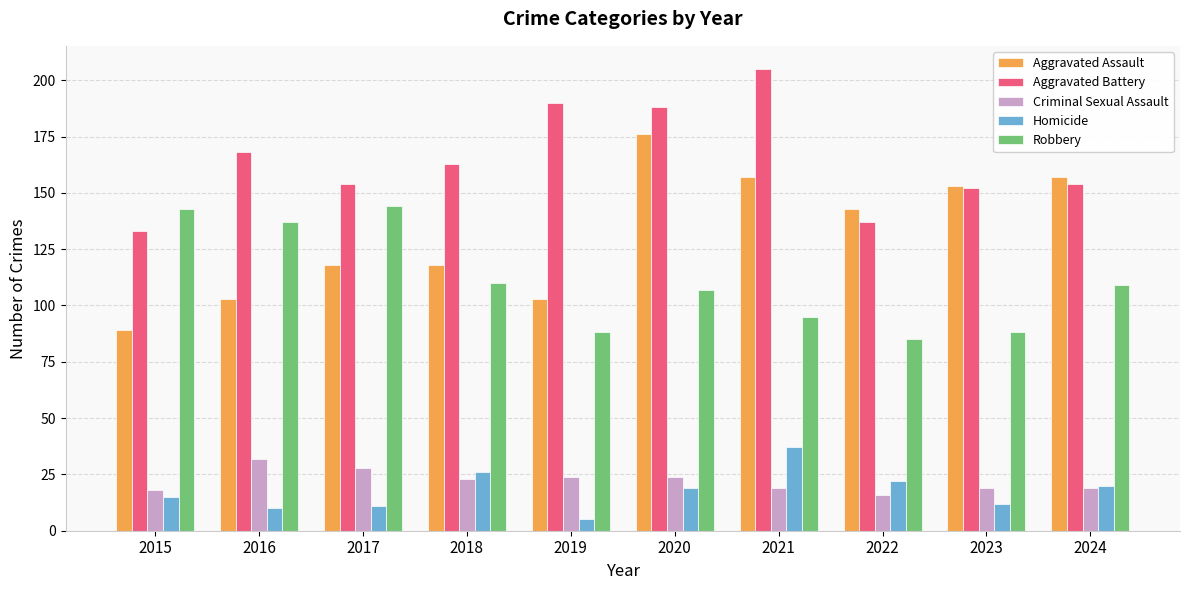

Is it true that Aggravated Battery equals 152 at 2023?

True